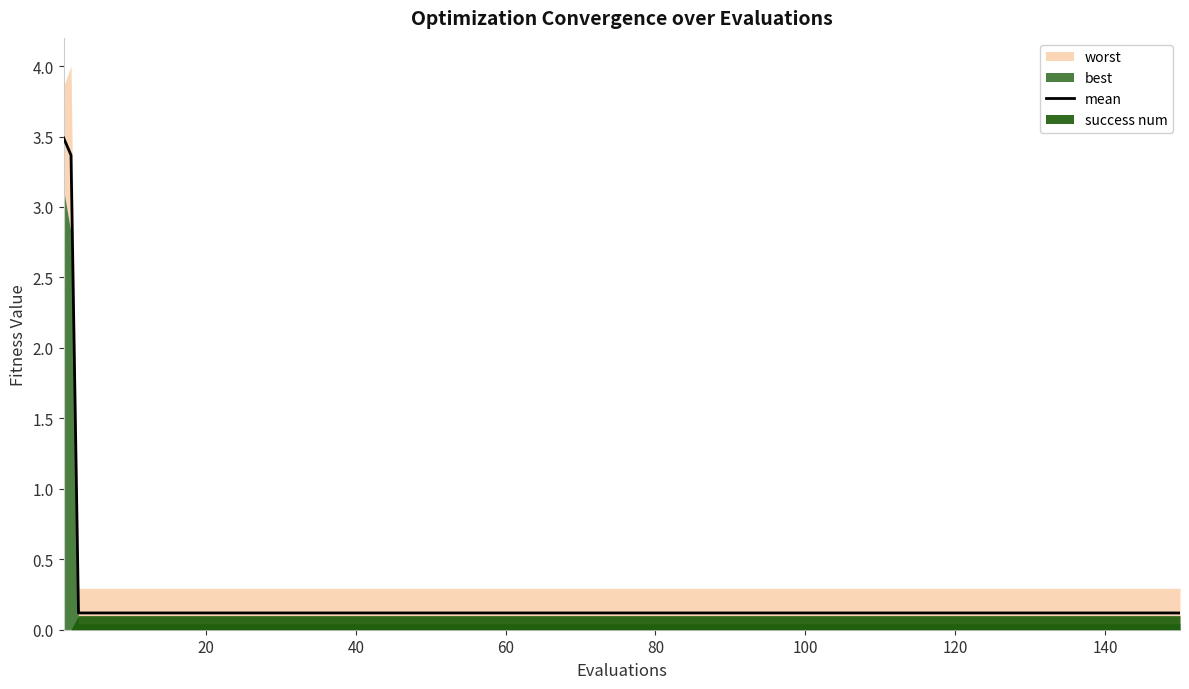

True or false: there are more than 1 points higher than both neighbors.

False